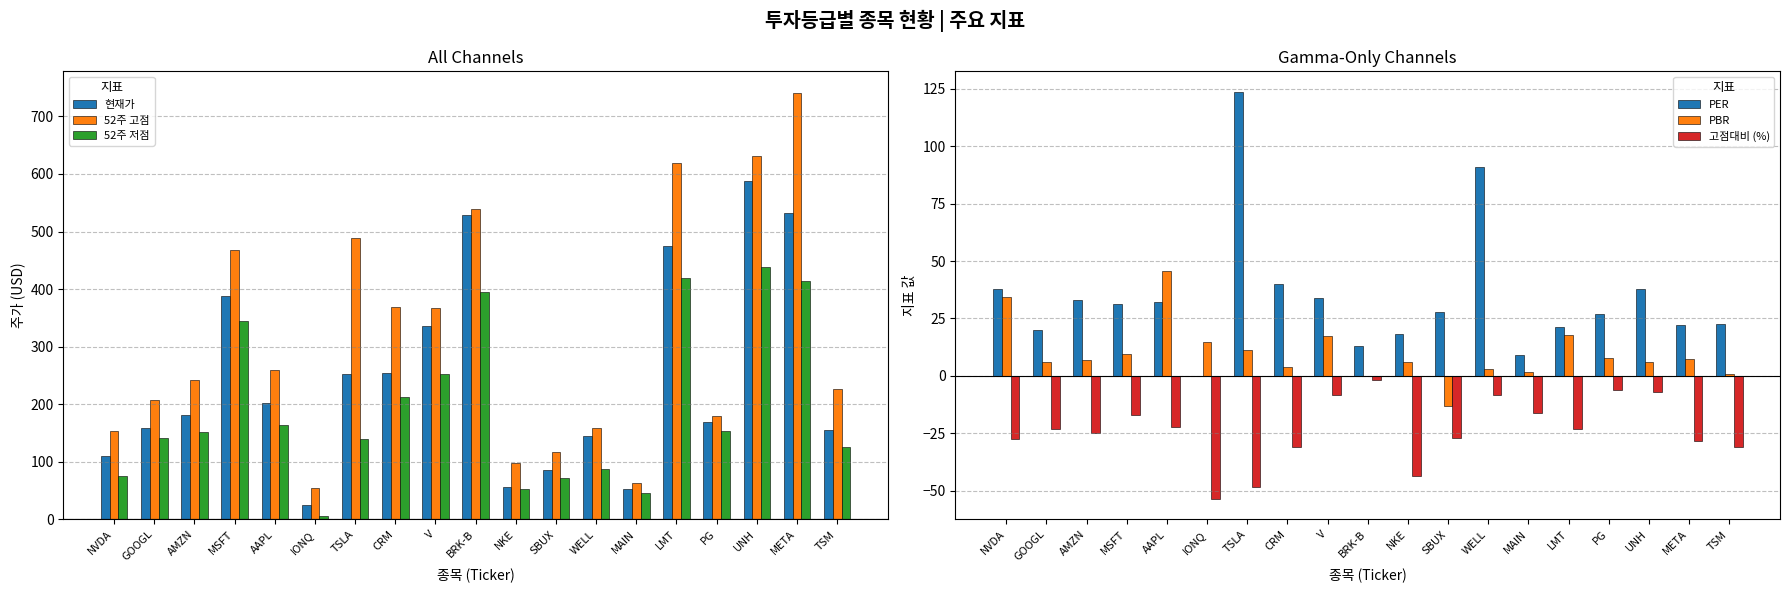

How many groups of bars are there?

19